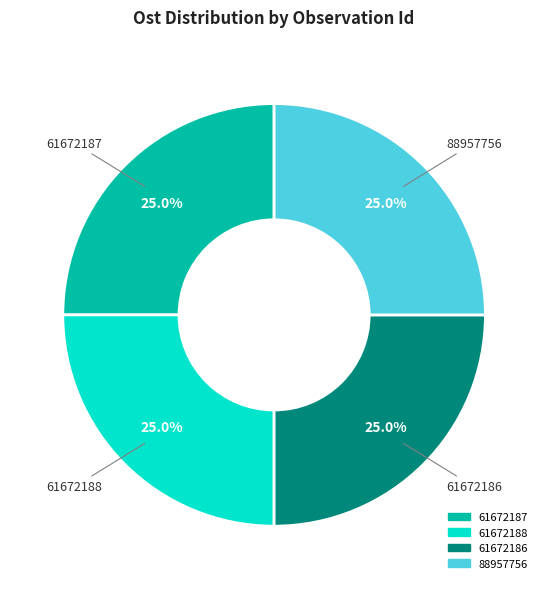

To the nearest percent, what portion does 61672187 represent?

25%